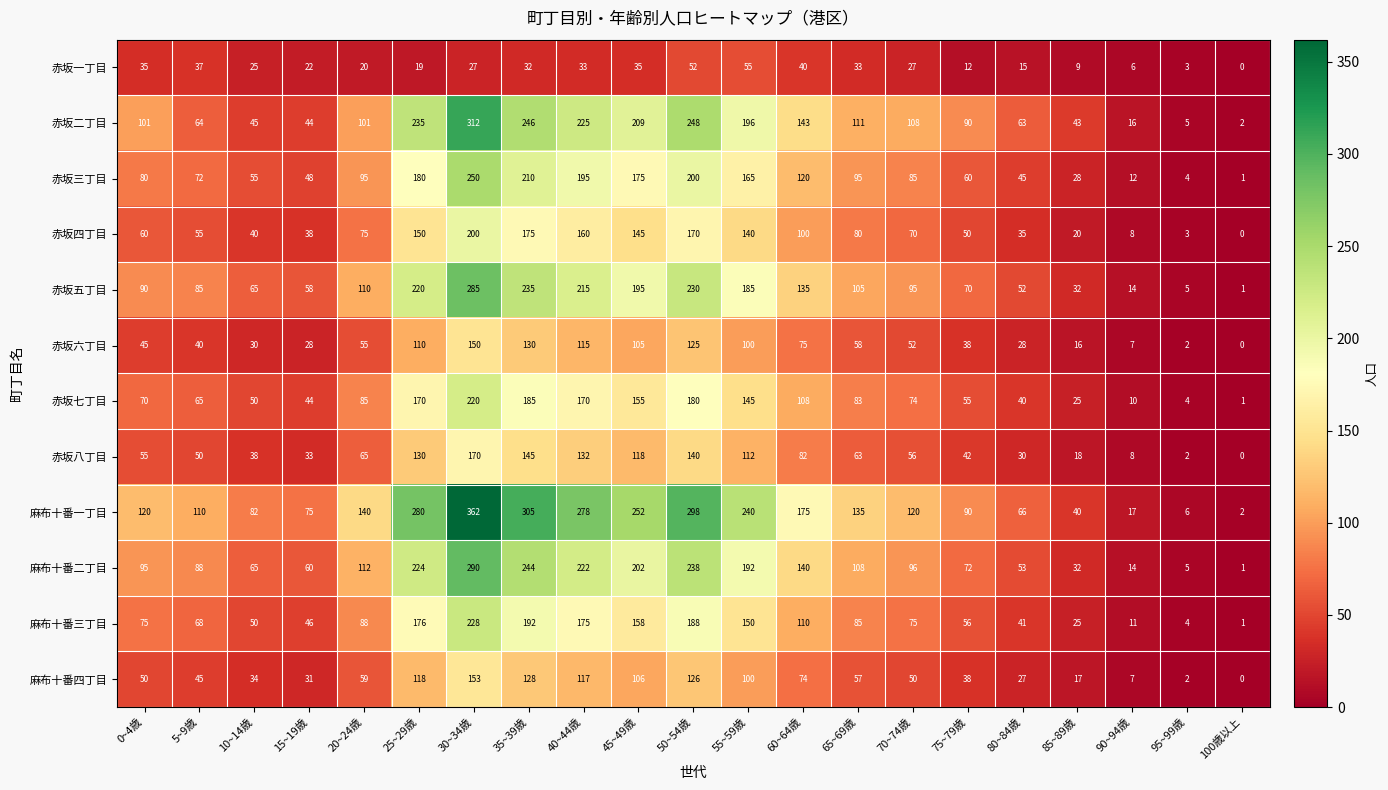

What is the total value across all series at 30~34歳?

2647